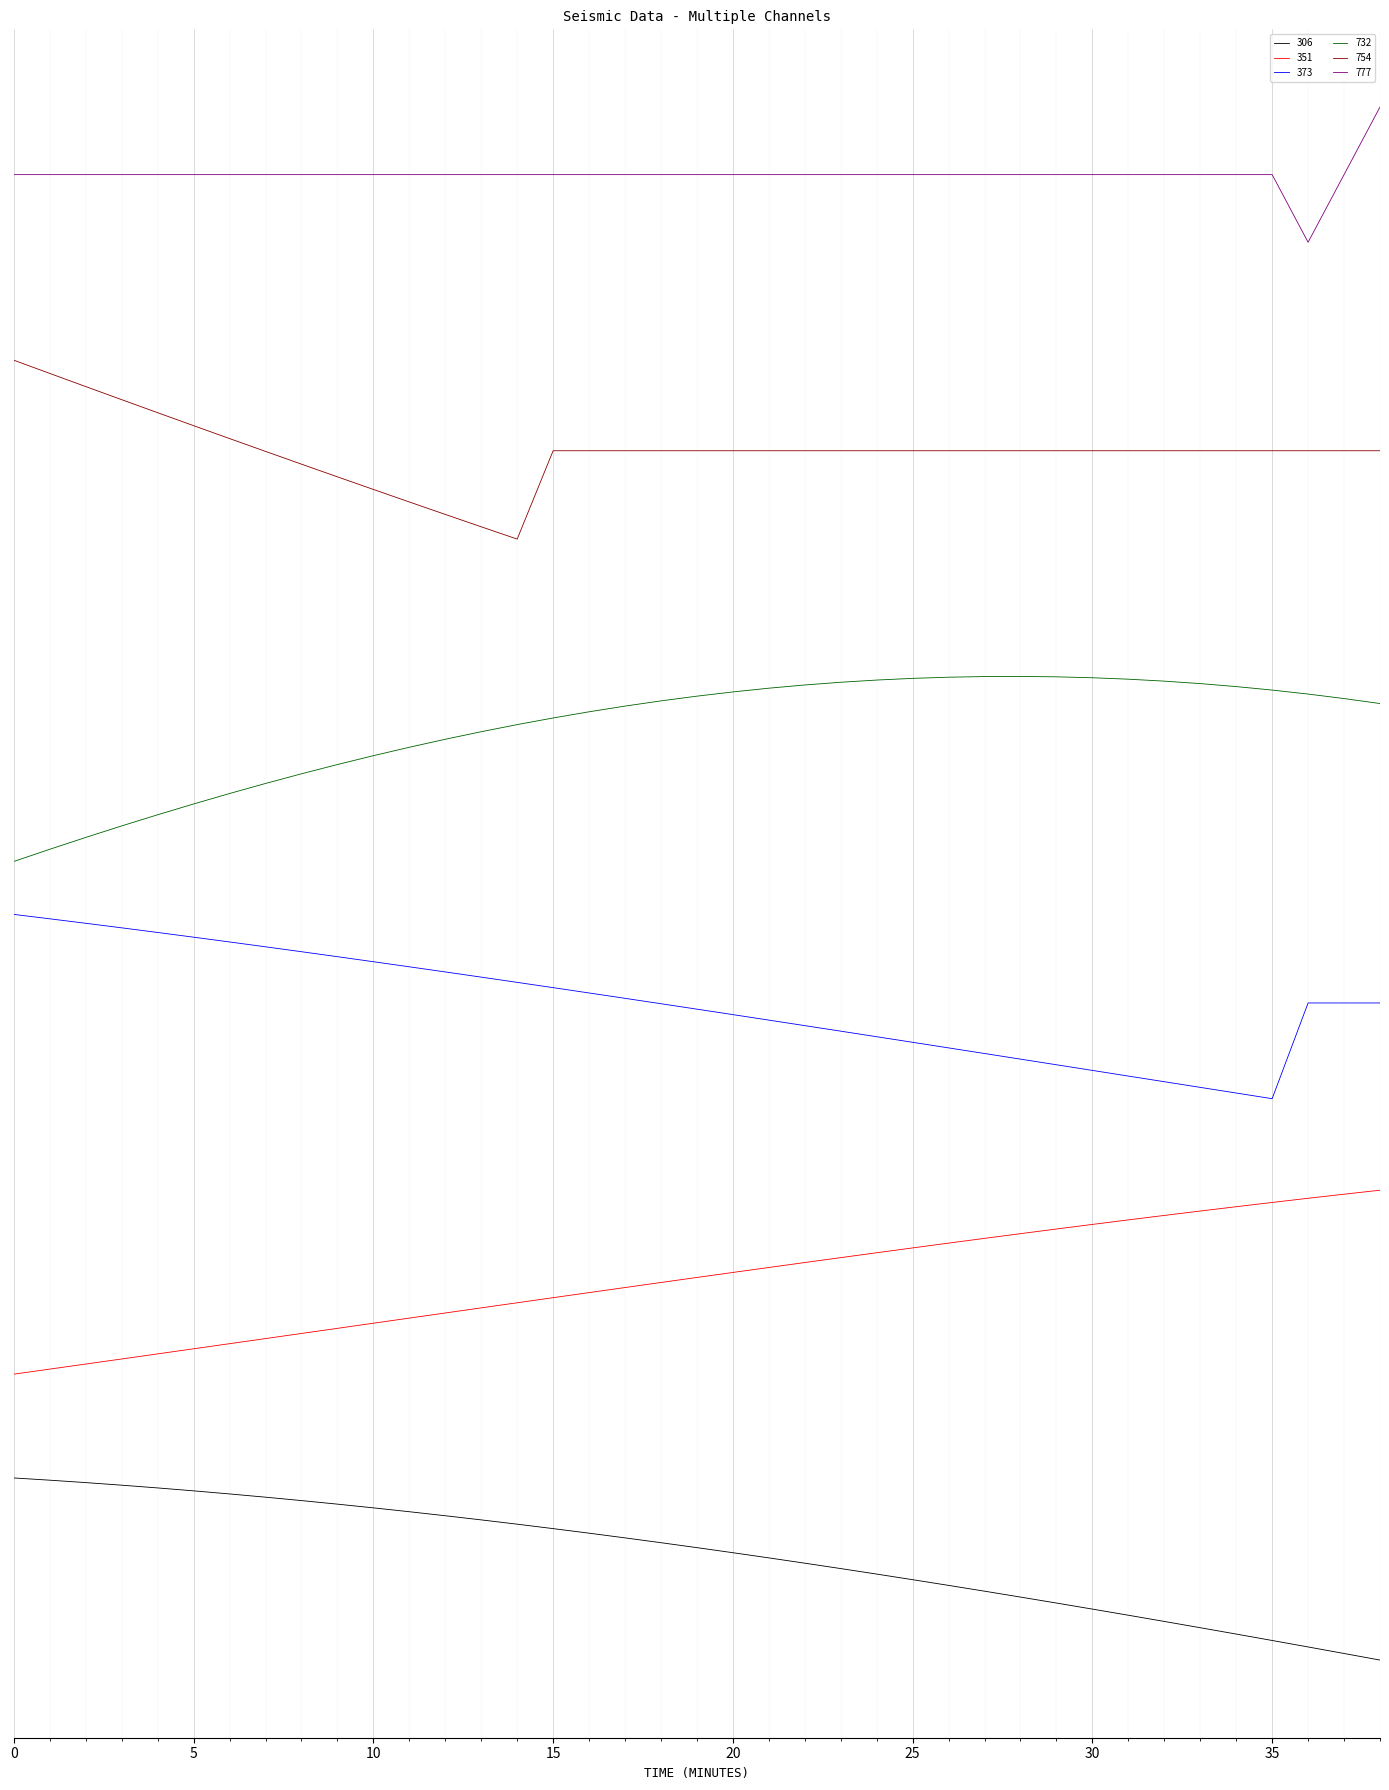

Is this an area chart (filled region under the line)?

No